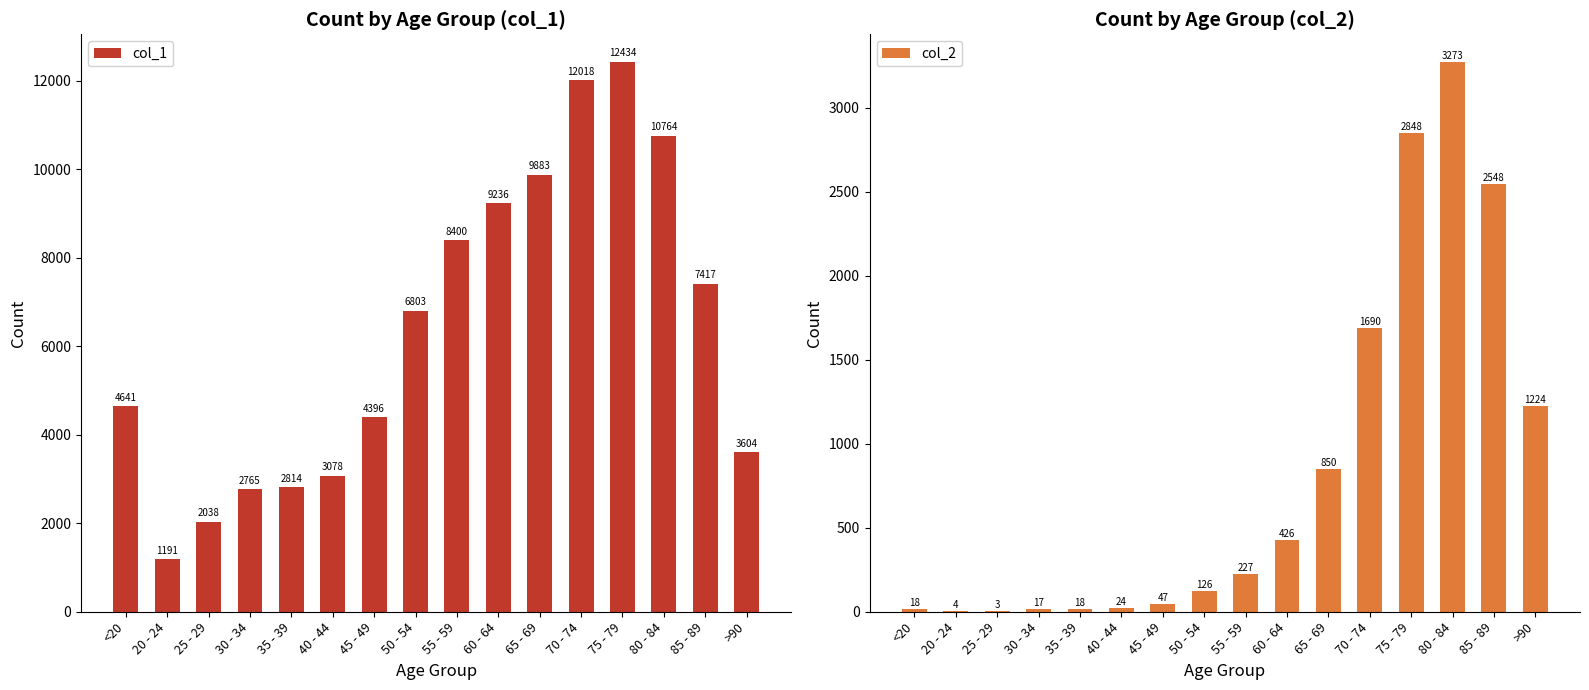

How many distinct data groups are displayed?

2